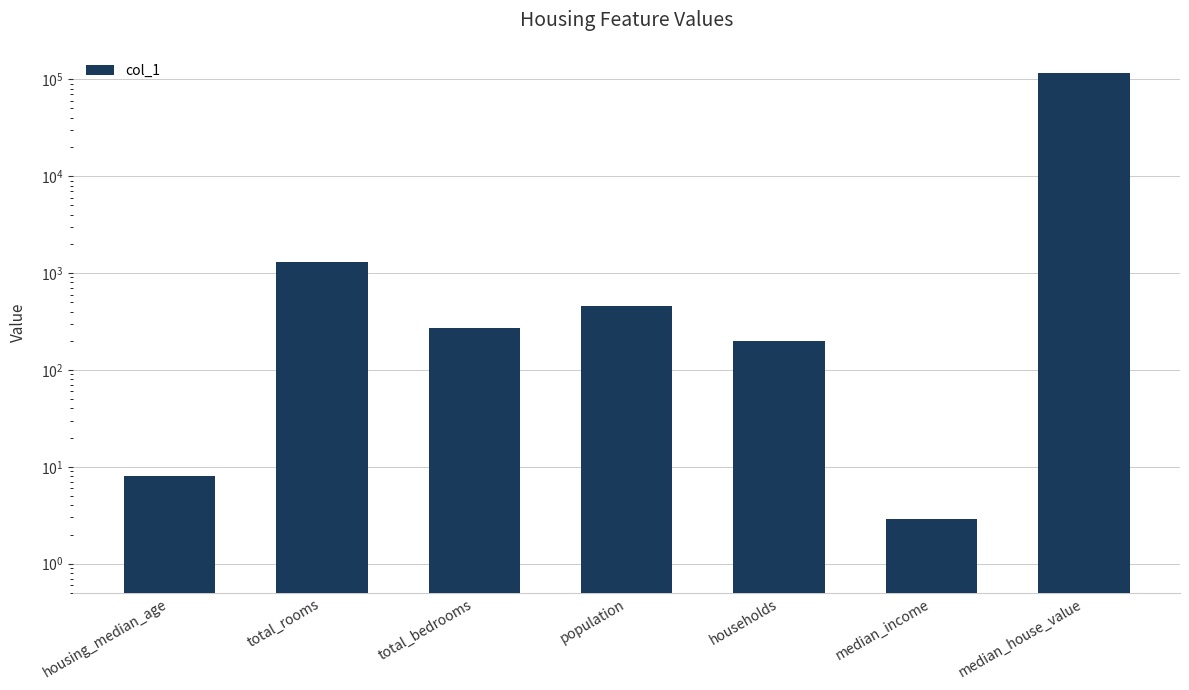

What is the change in value from median_income to median_house_value?

+115297.1